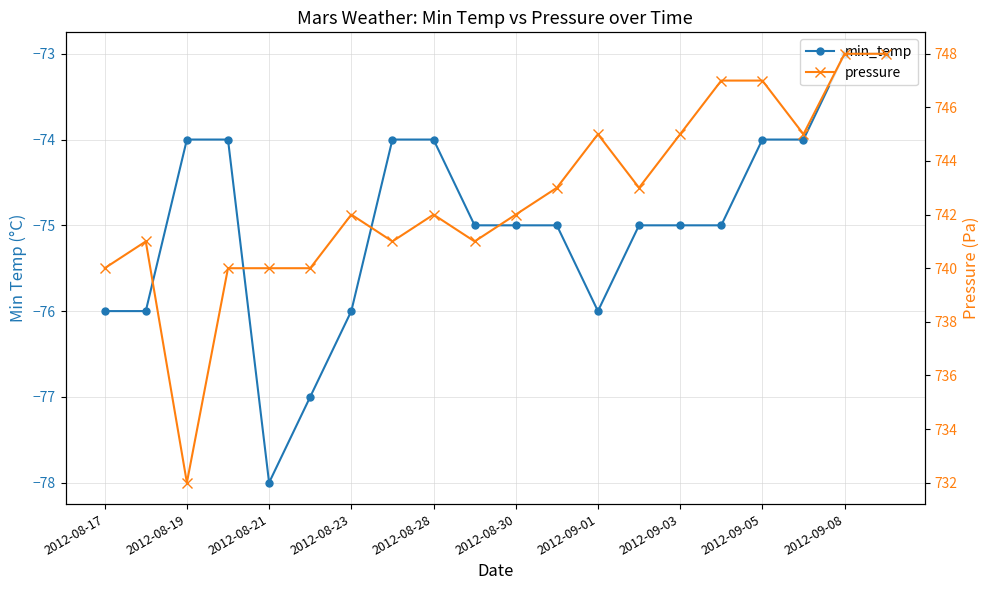

How many lines are shown in the chart?

2